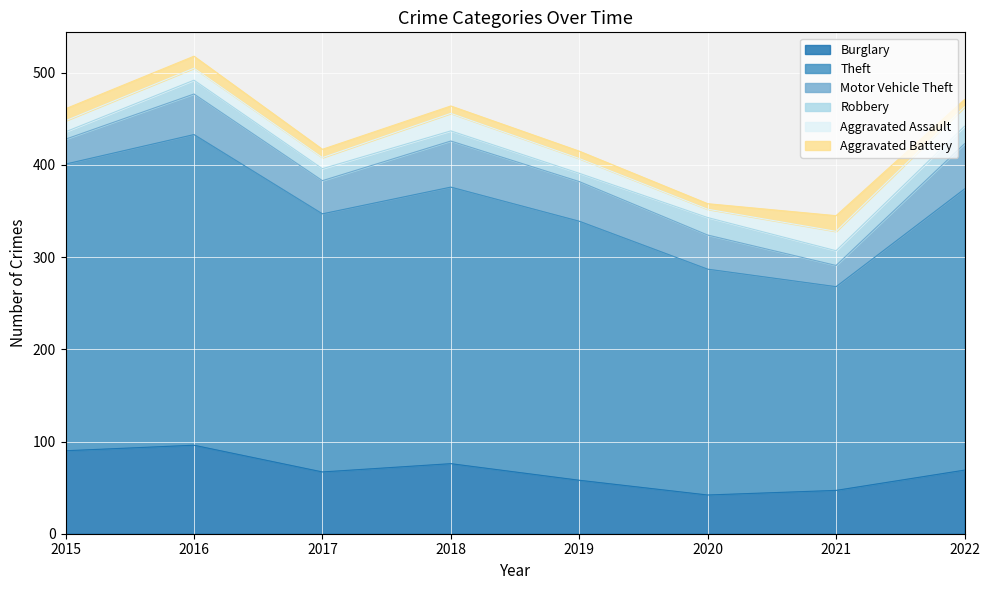

Reading right to left, transcribe all the data shown in this chart.

Burglary: 2022=69	2021=47	2020=42	2019=58	2018=76	2017=67	2016=96	2015=90
Theft: 2022=305	2021=221	2020=245	2019=281	2018=300	2017=280	2016=337	2015=311
Motor Vehicle Theft: 2022=49	2021=23	2020=37	2019=43	2018=50	2017=36	2016=44	2015=27
Robbery: 2022=19	2021=16	2020=19	2019=9	2018=11	2017=13	2016=15	2015=8
Aggravated Assault: 2022=21	2021=21	2020=9	2019=16	2018=19	2017=12	2016=13	2015=12
Aggravated Battery: 2022=8	2021=17	2020=6	2019=8	2018=8	2017=9	2016=13	2015=13